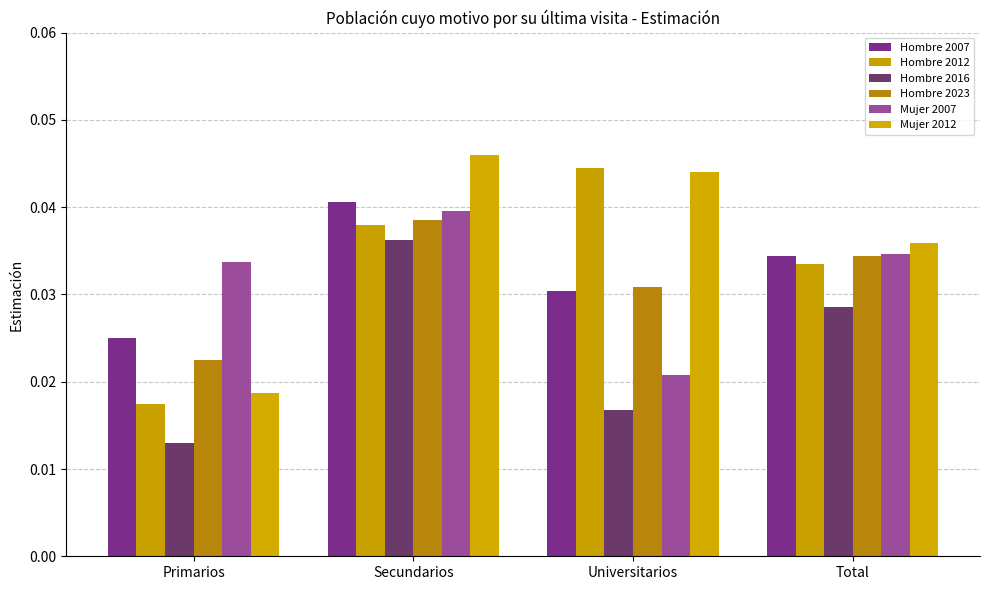

Are the bars grouped side by side (vs. stacked)?

Yes